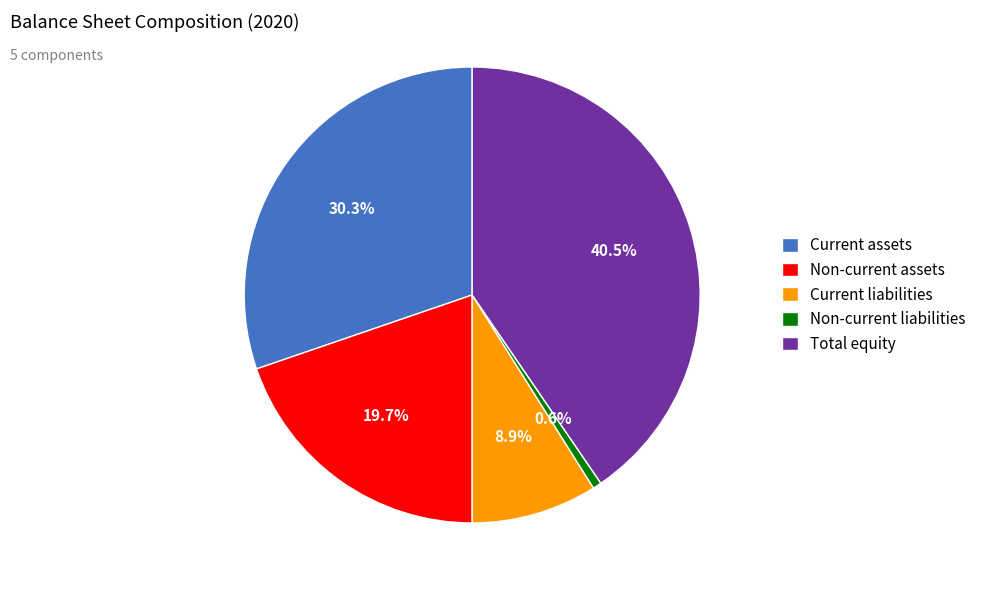

Is there any slice that represents more than half of the pie?

No